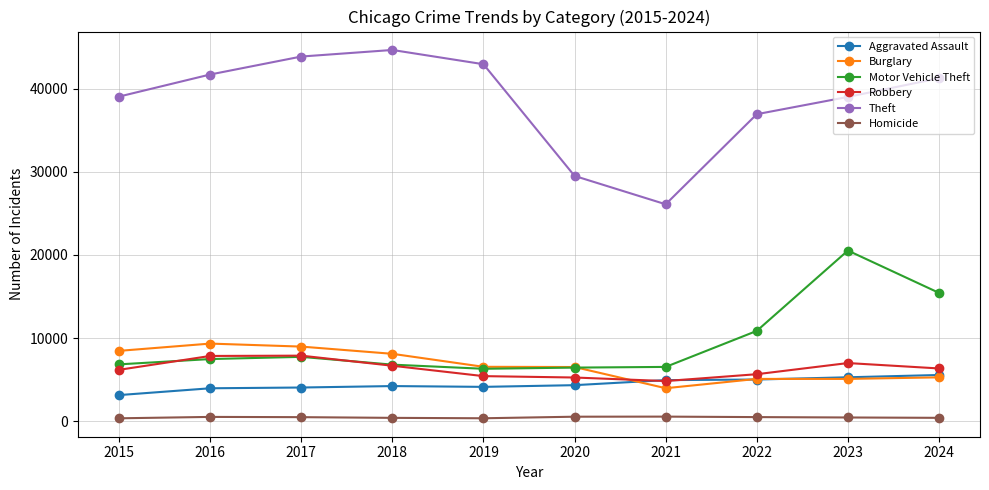

Which series has the widest spread of values?

Theft